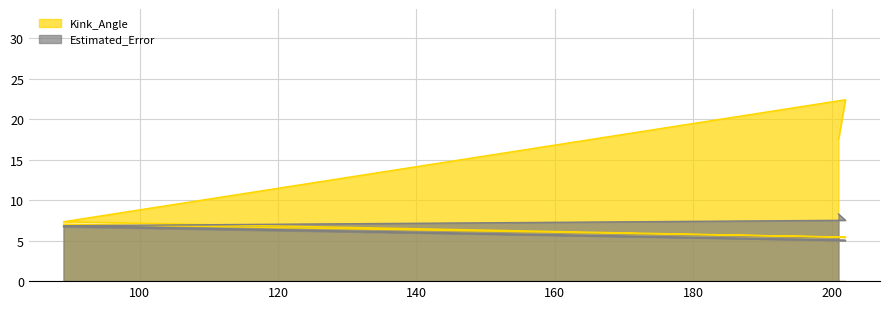

True or false: Estimated_Error has more than 0 points higher than both neighbors.

False